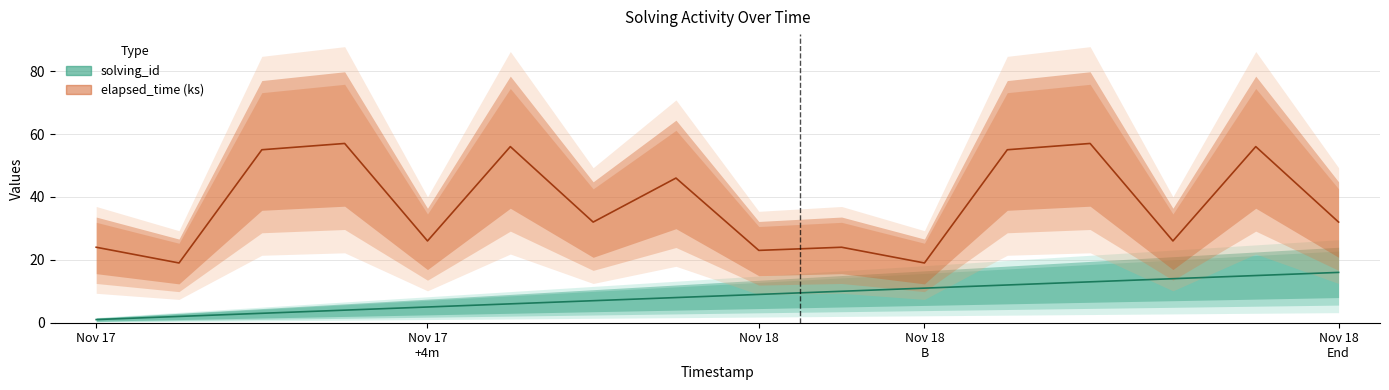

At 1574217597292, list the series in order from smallest to largest.

solving_id, elapsed_time